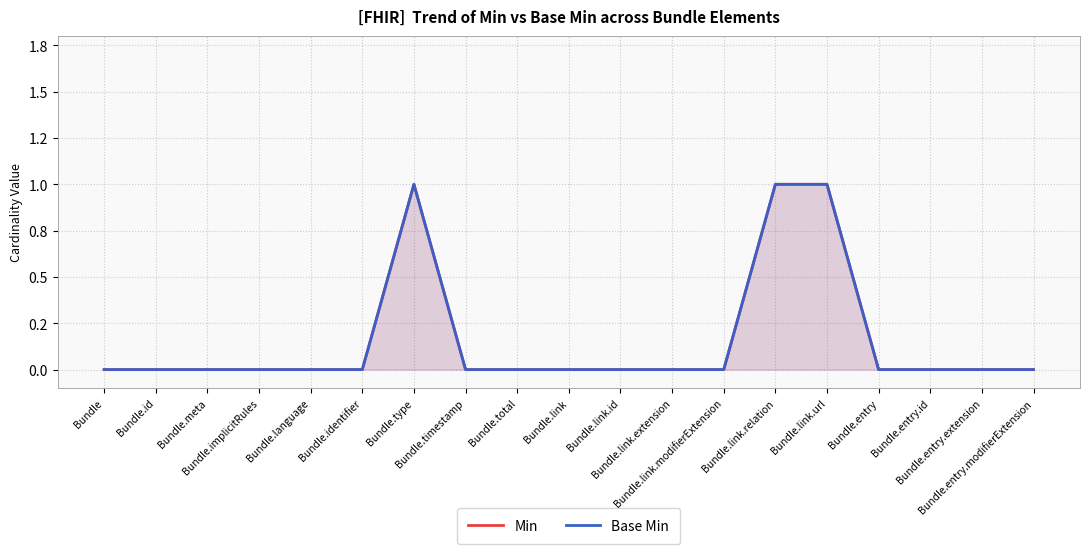

What is the label of the 13th point from the right?

Bundle.type